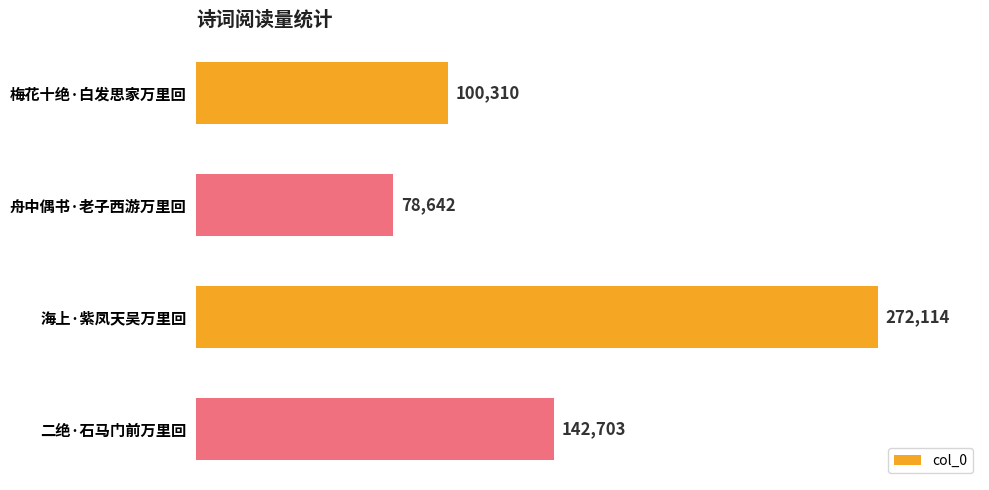

What is the greatest value displayed?

272114